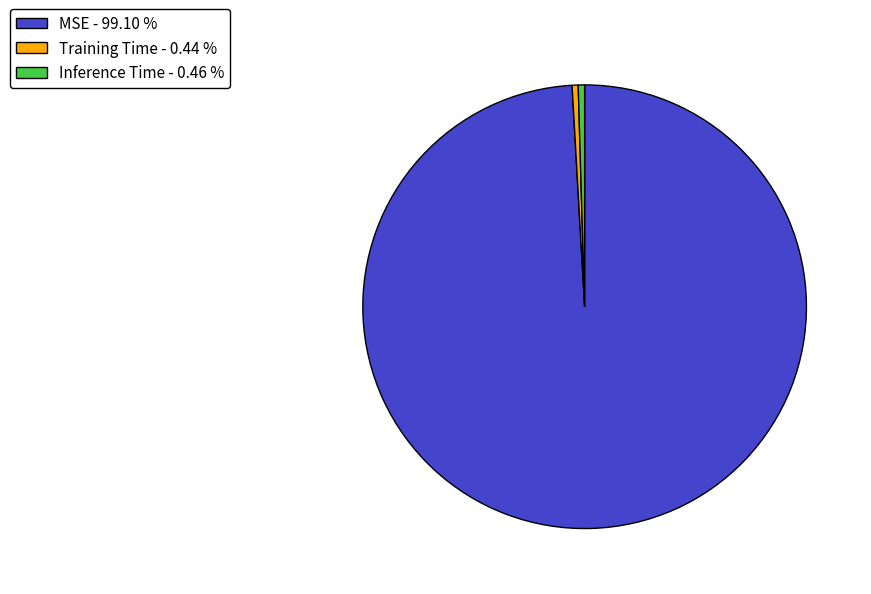

Does MSE represent more than half of the total?

Yes